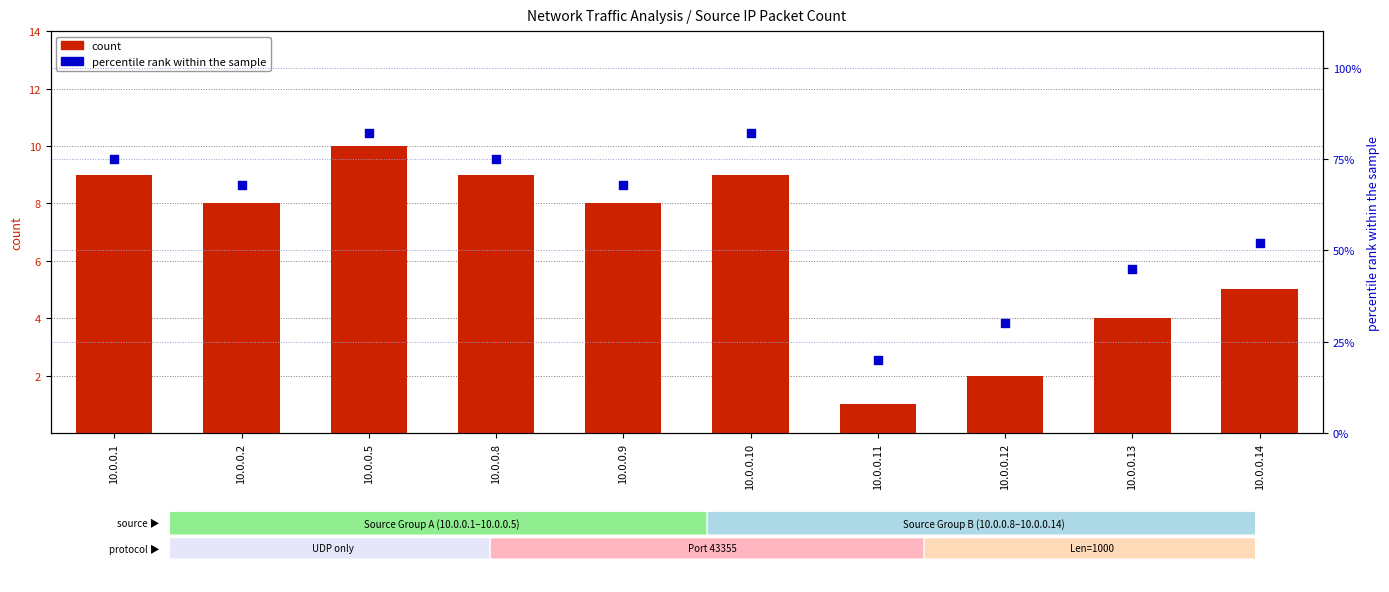

At which category is the sum across all series the highest?

10.0.0.5